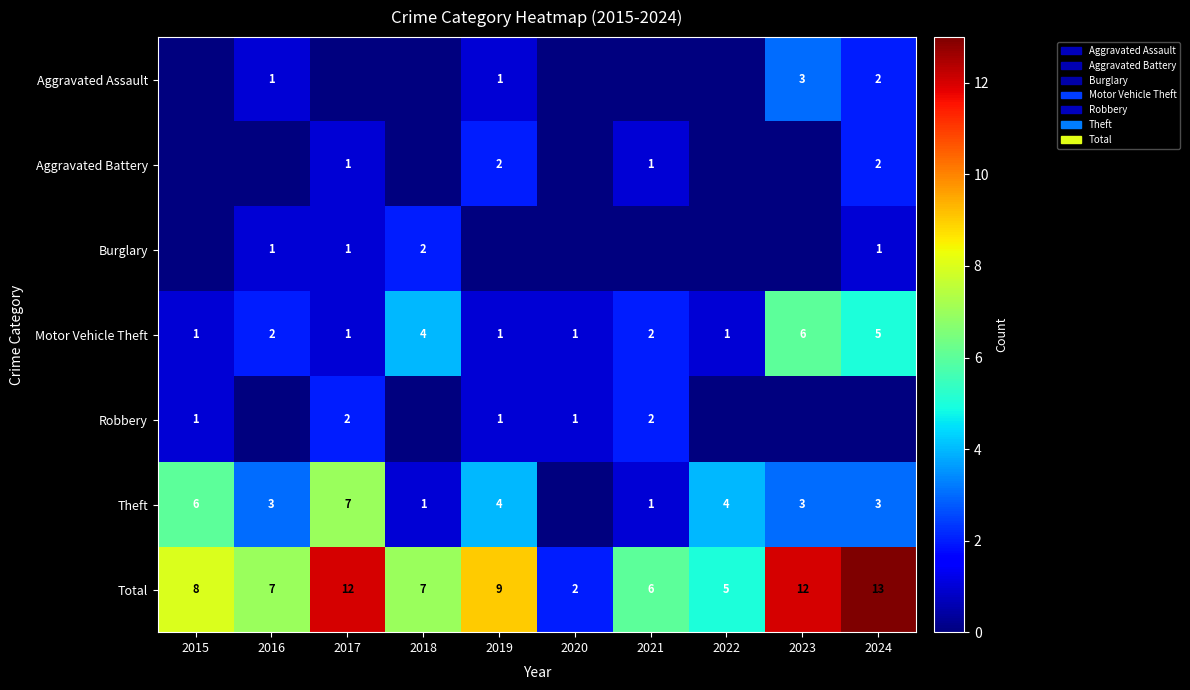

At how many categories does at least one series exceed 6?

7